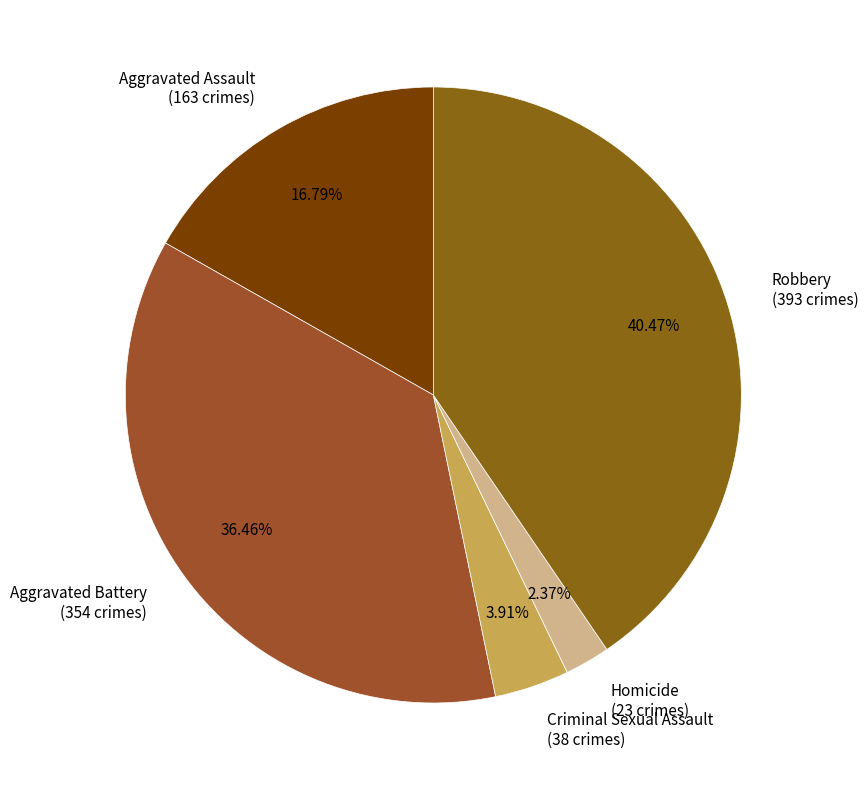

Which slice is the largest?

Robbery